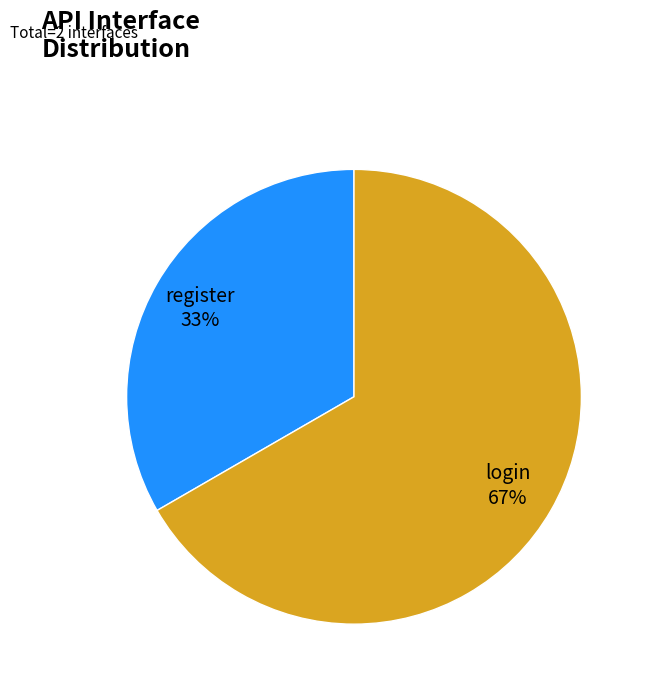

Does any single category account for the majority?

Yes